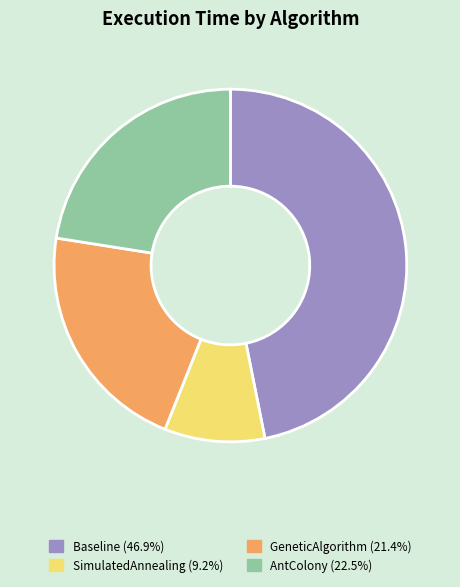

Which slice is the smallest?

SimulatedAnnealing